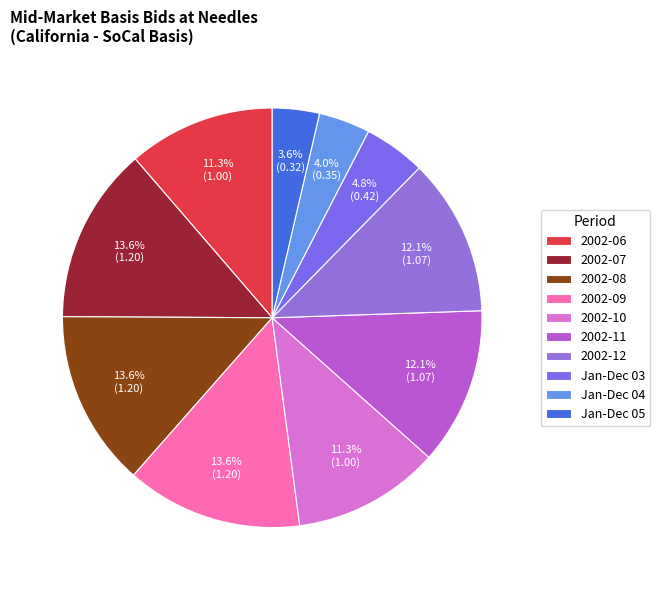

Which slice is the smallest?

Jan-Dec 05